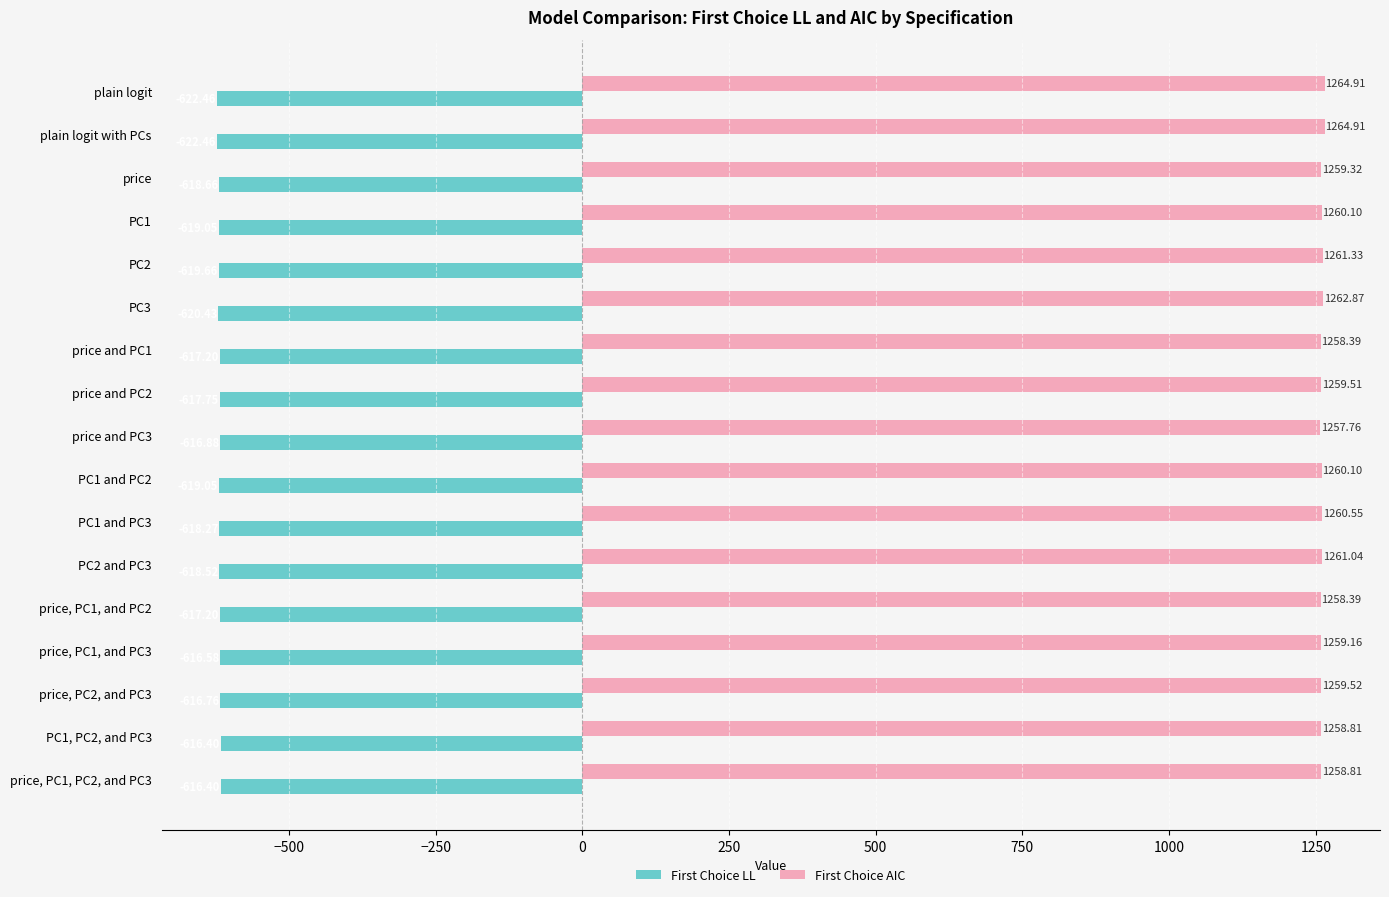

What is the sum of all First Choice LL values?

-10513.7